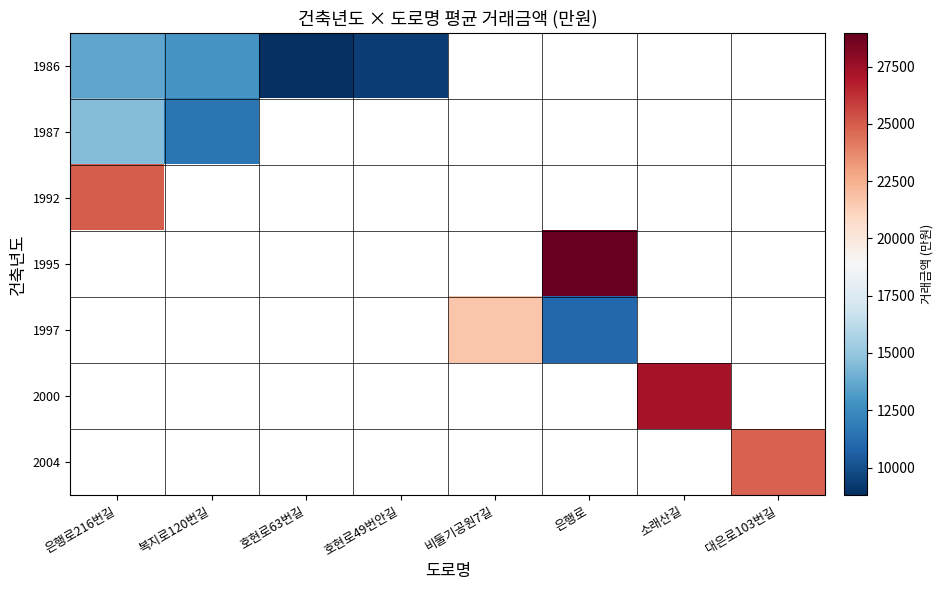

Between 호현로49번안길 and 대은로103번길, which is larger?

대은로103번길